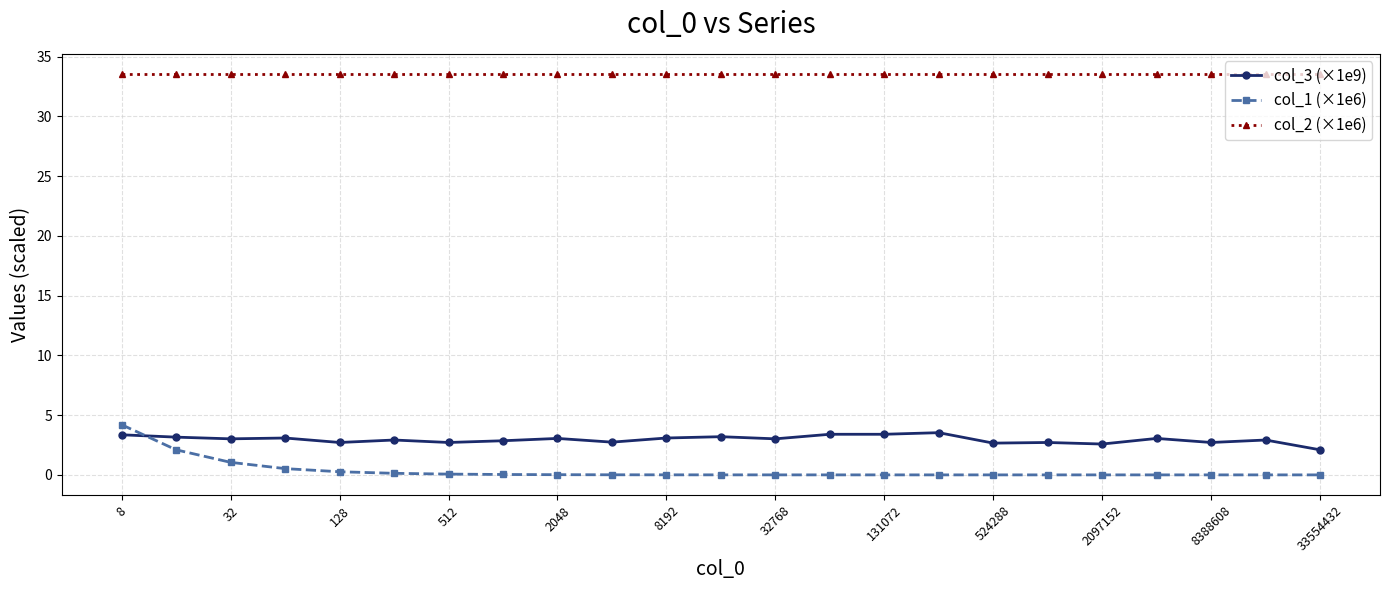

True or false: col_2 (×1e6) and col_3 (×1e9) intersect in this chart.

False